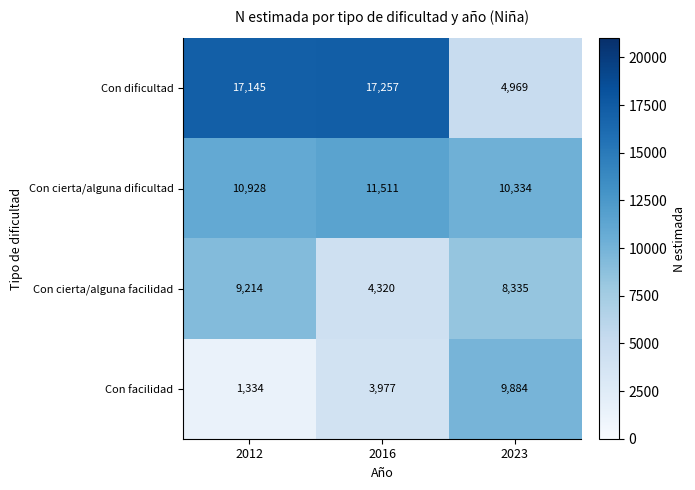

At which category does the chart reach its peak across all series?

2016